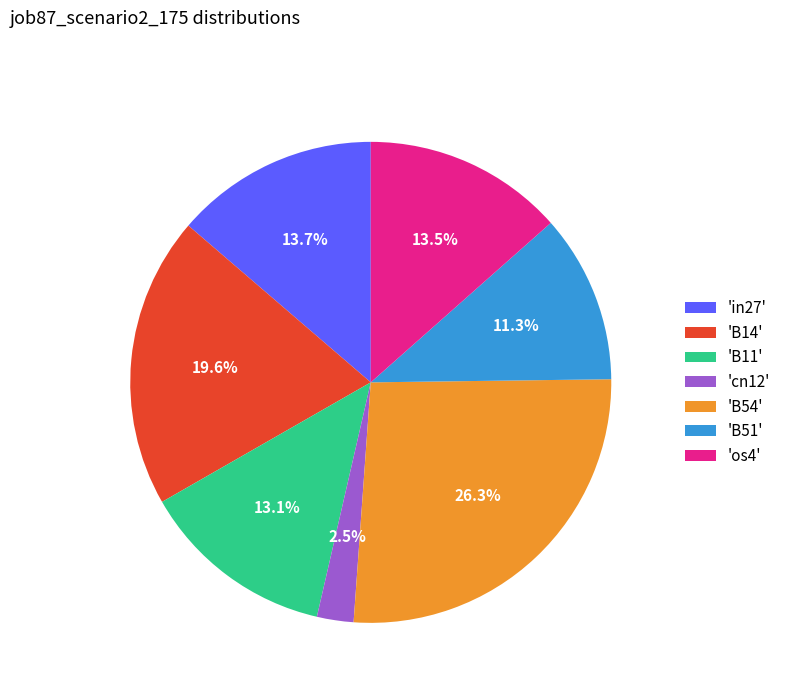

Is there a majority slice in this chart?

No